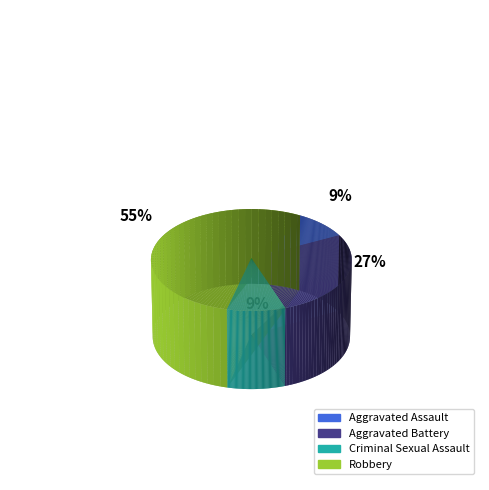

Which has a higher value, Robbery or Aggravated Assault?

Robbery